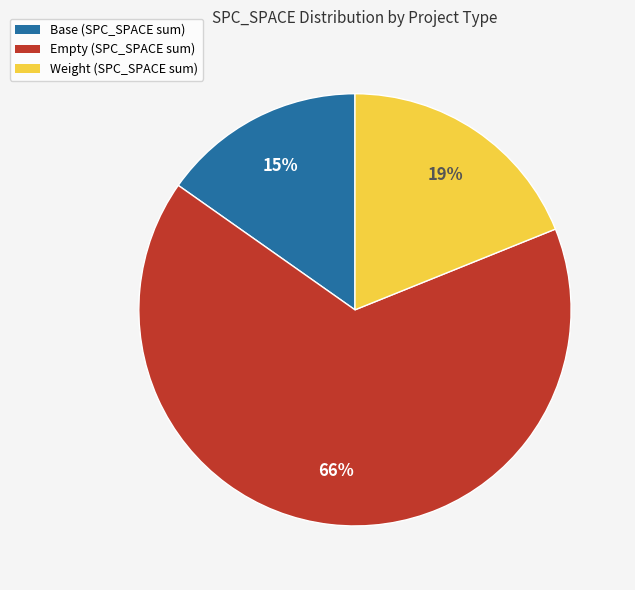

To the nearest percent, what is the difference between the largest and smallest slice percentages?

51%